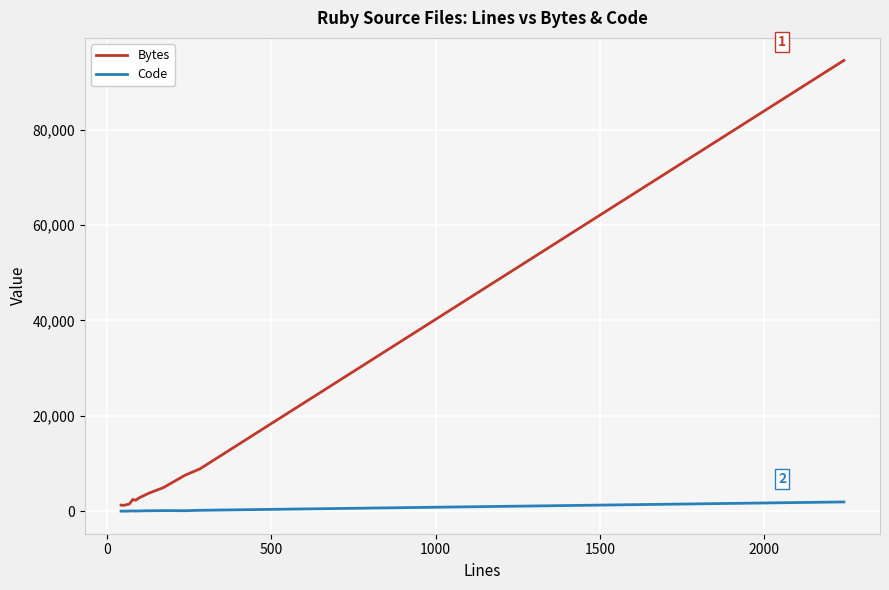

What is the difference between the maximum and minimum values in the Bytes series?

93302